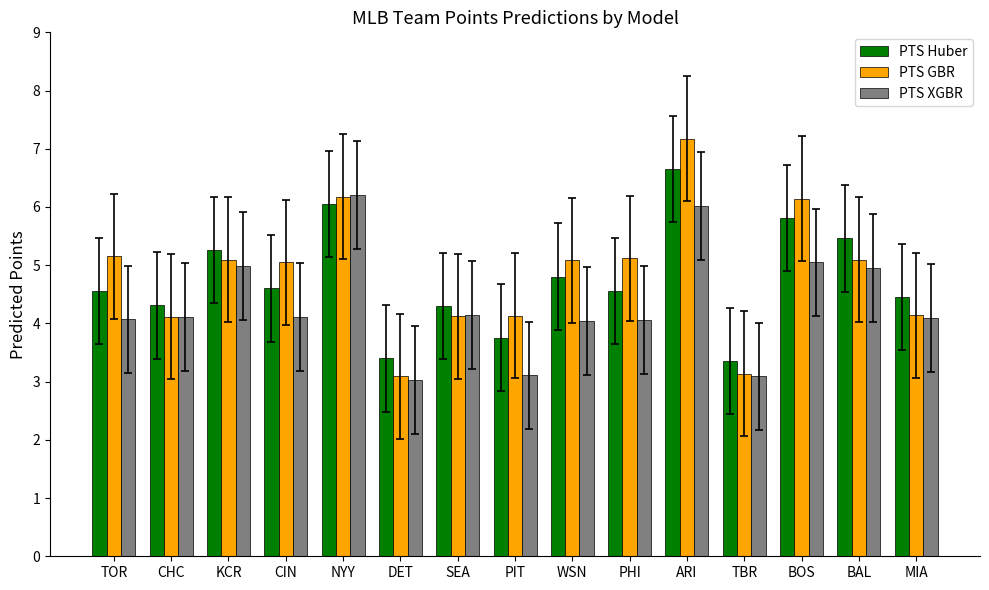

How many bars are there in each group?

3